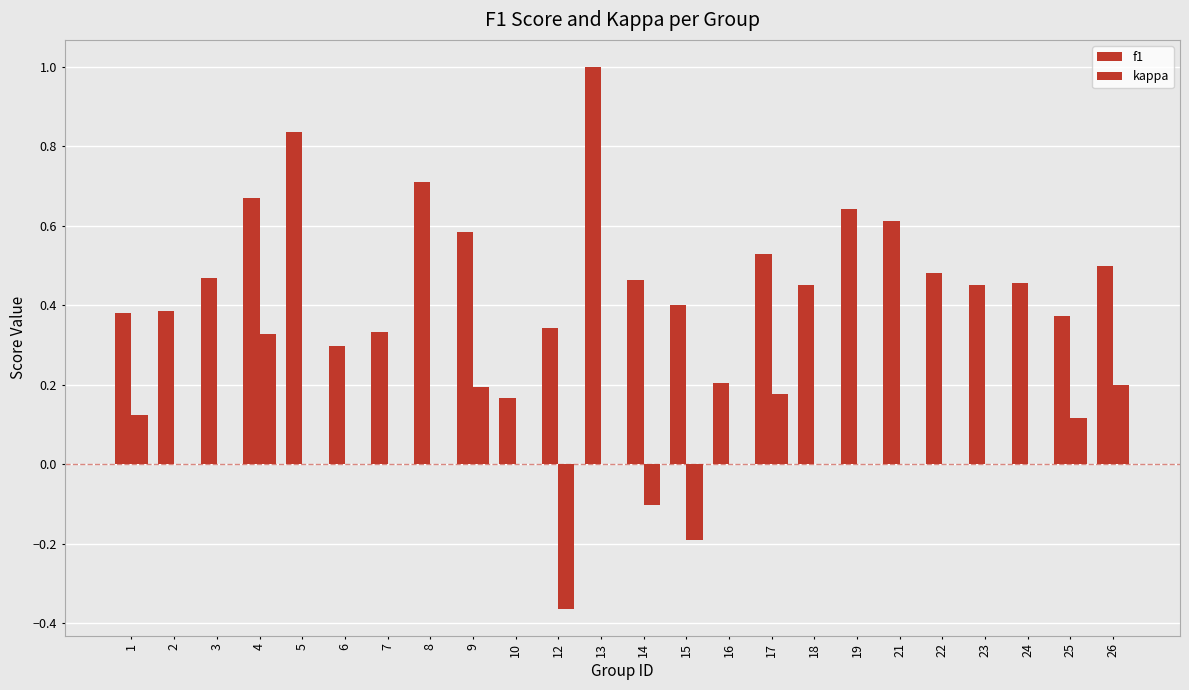

How many series are shown in this chart?

2